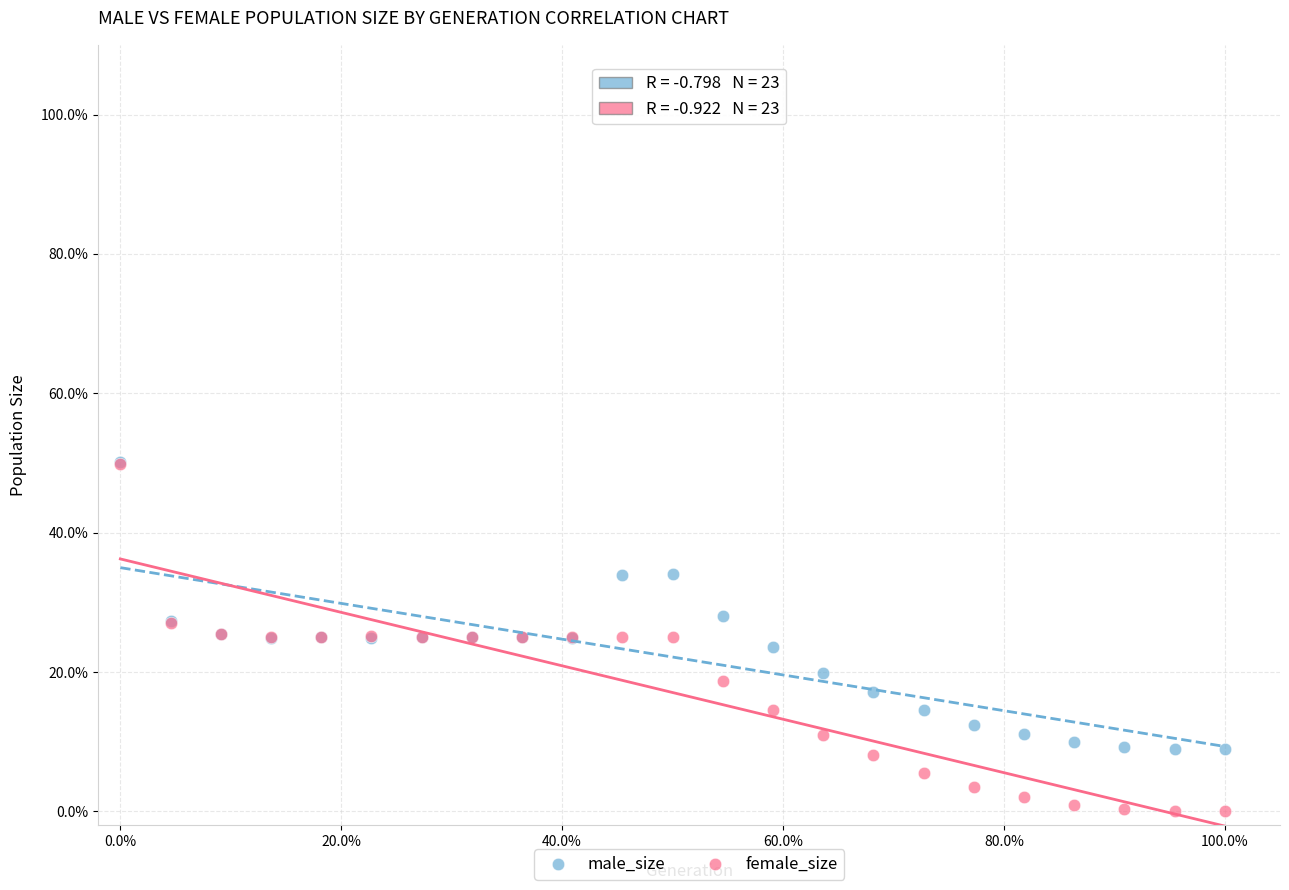

What are all the series names shown in the legend?

male_size, female_size